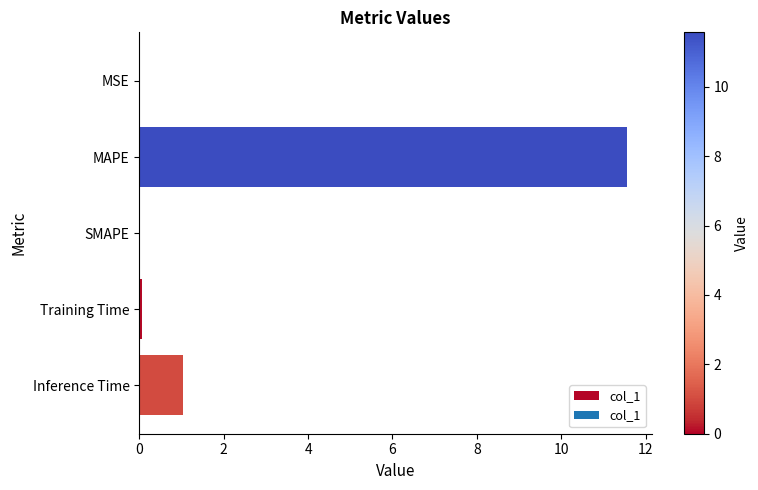

Which category has the highest value across all series?

MAPE